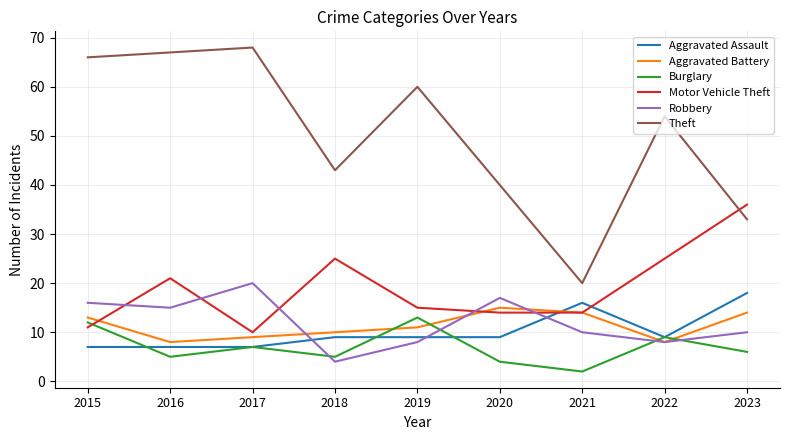

What is the average value of the Theft series?

50